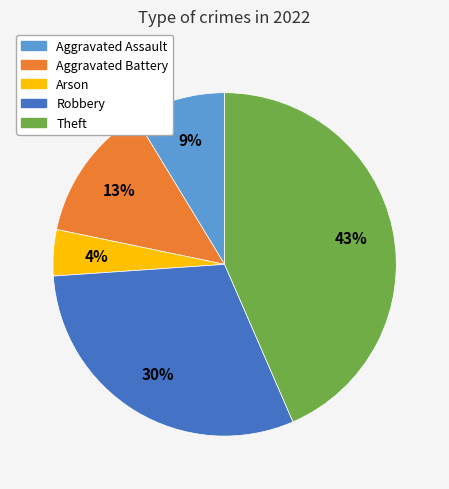

To the nearest percent, what is the average slice percentage?

20%